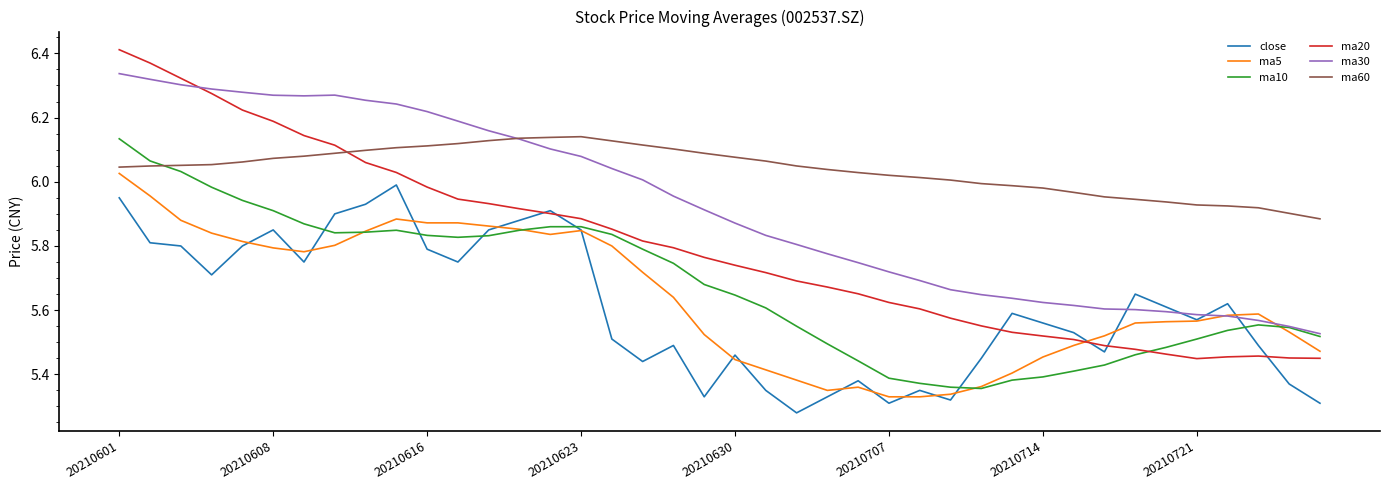

Which series has the largest total across all categories?

ma60